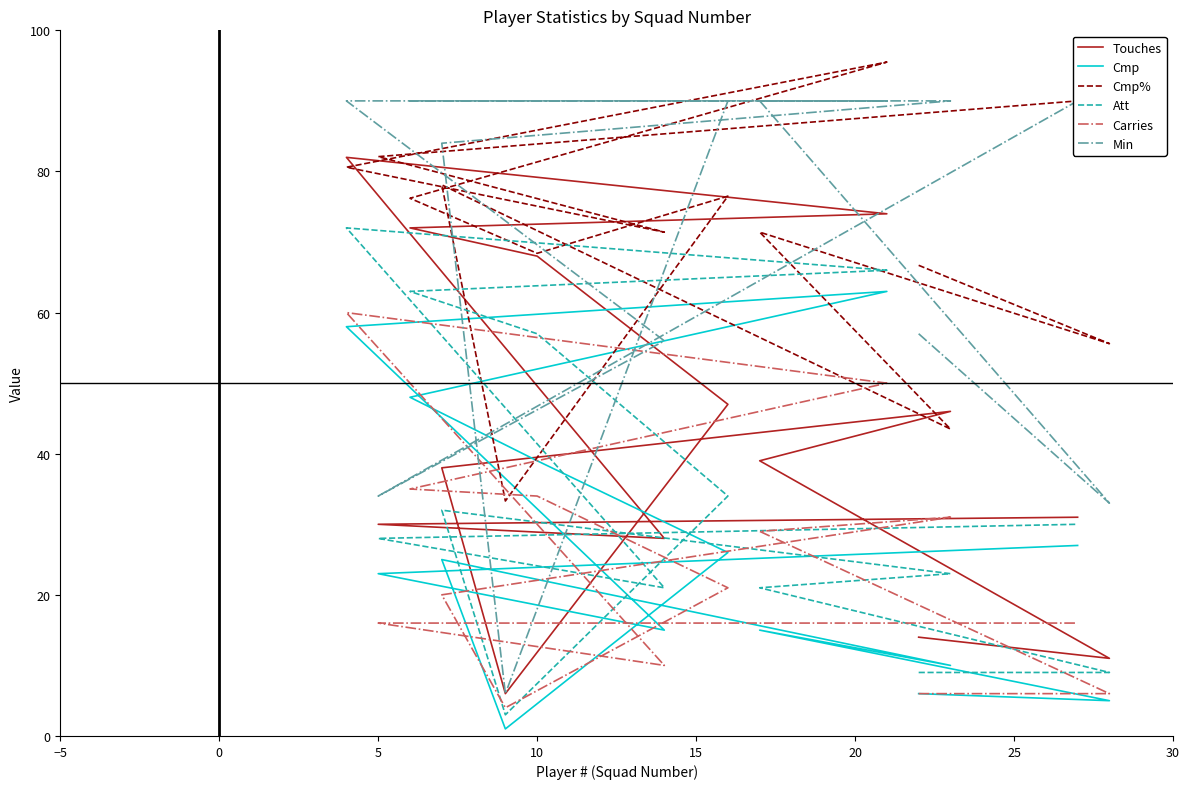

What is the sum of all Att values?

468.0